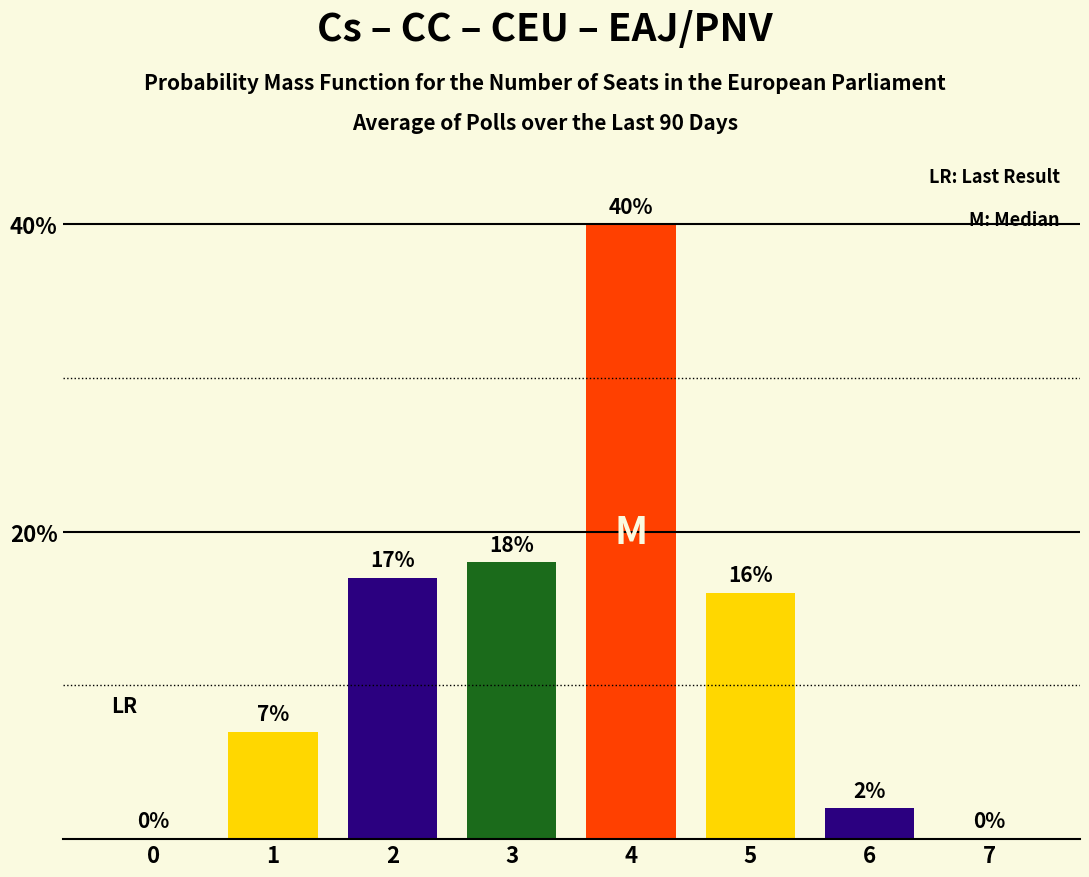

What is the sum of all values?

100